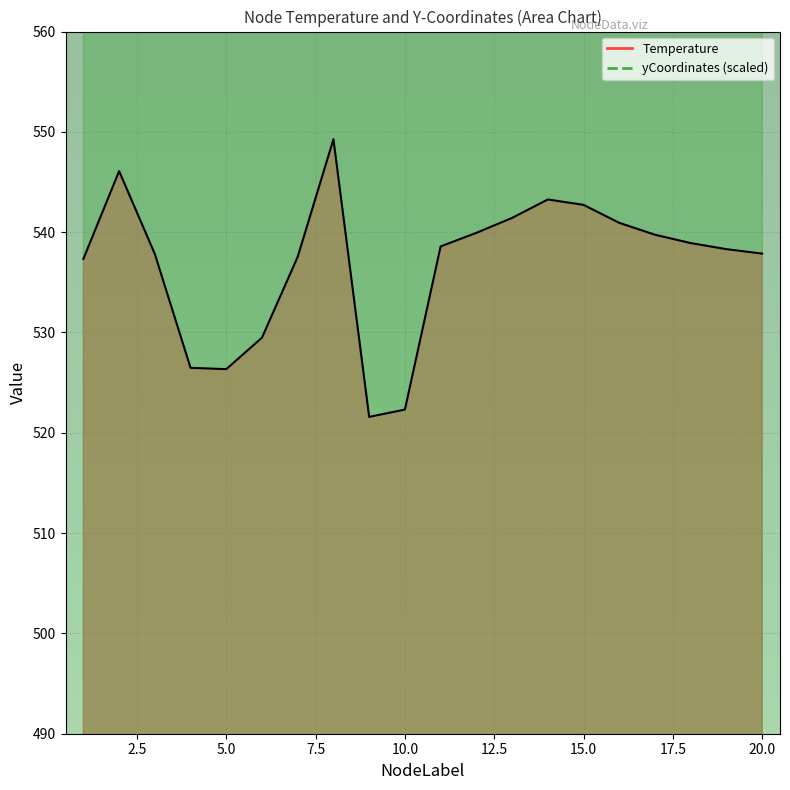

List the series in order of their peak value, highest first.

yCoordinates, Temperature